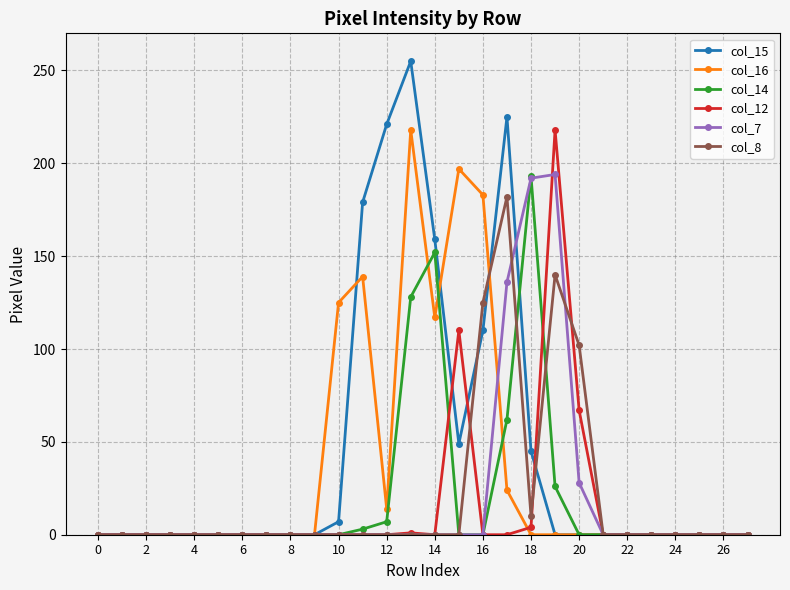

What is the maximum value shown in the chart?

255